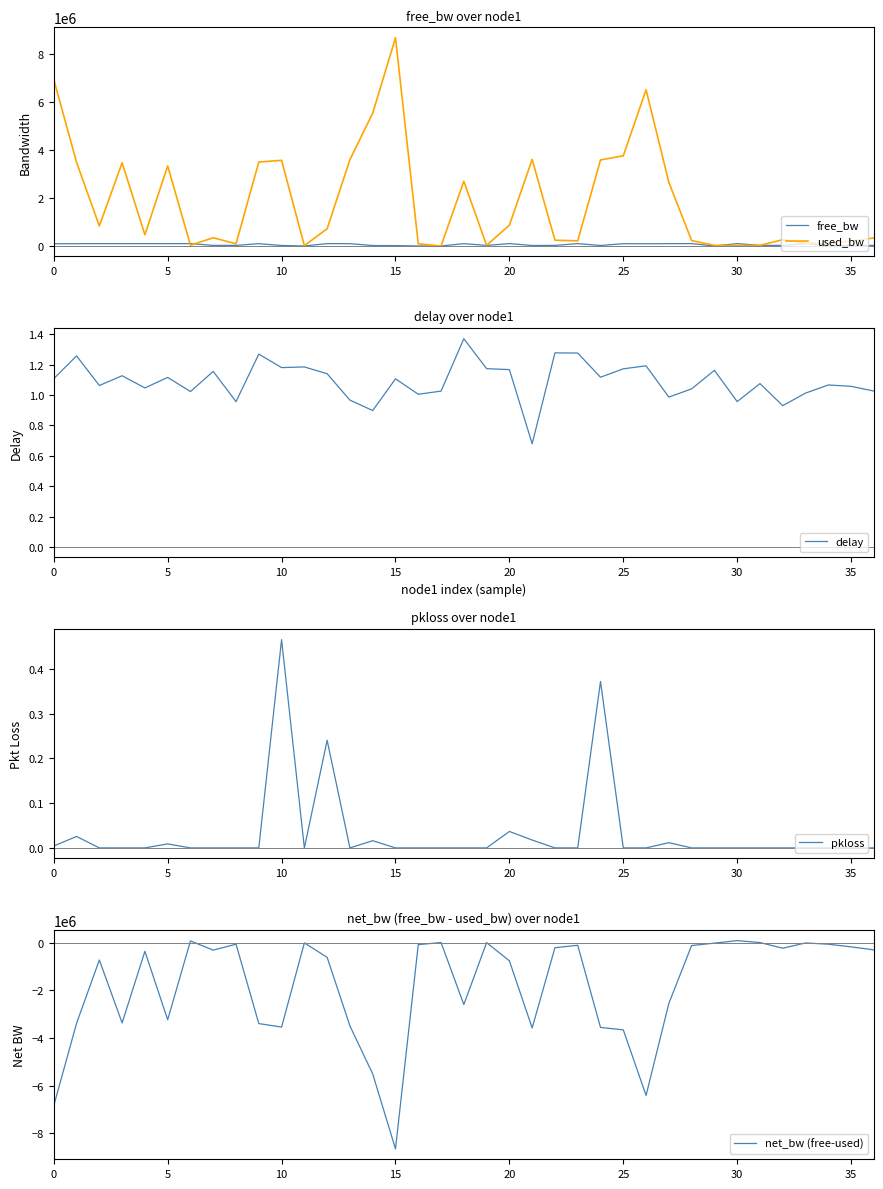

True or false: free_bw and net_bw (free-used) cross at least once.

False